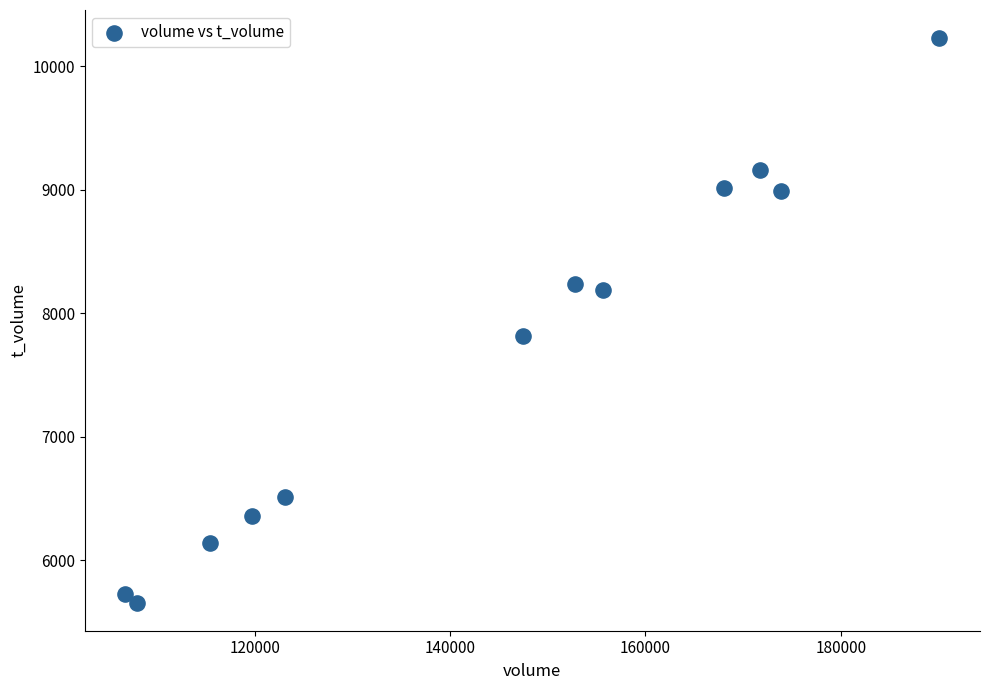

What Y value in the scatter plot is closest to 7941?

7815